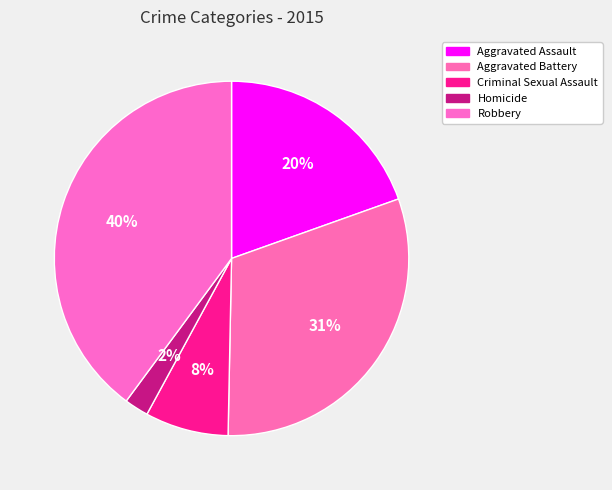

Count the number of slices in the pie.

5